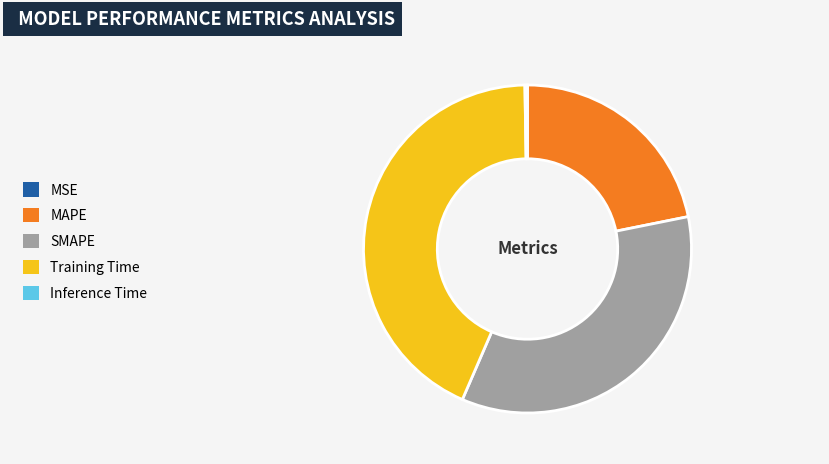

Is there a majority slice in this chart?

No